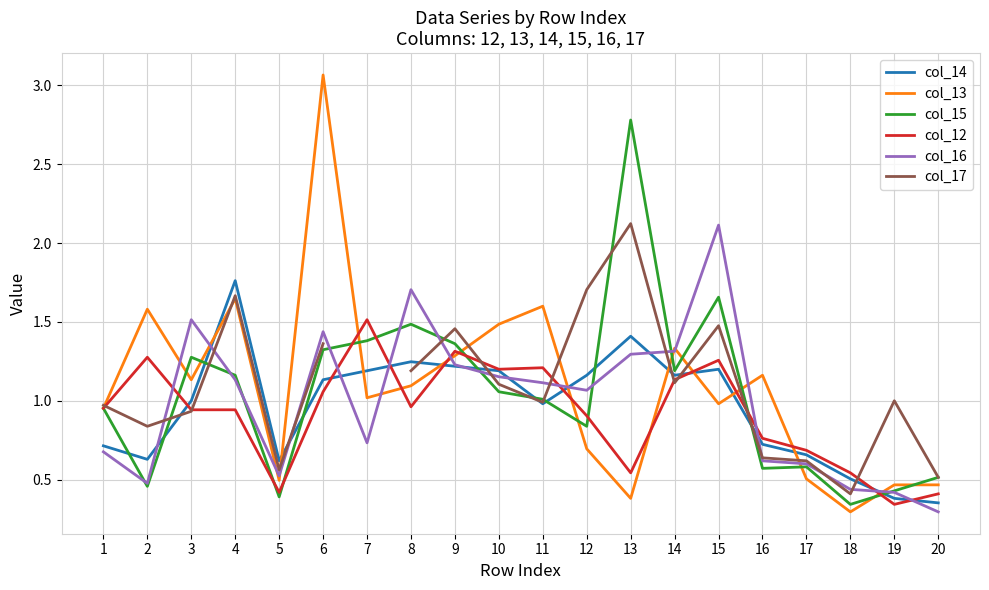

Read the col_17 value at 9.

1.5